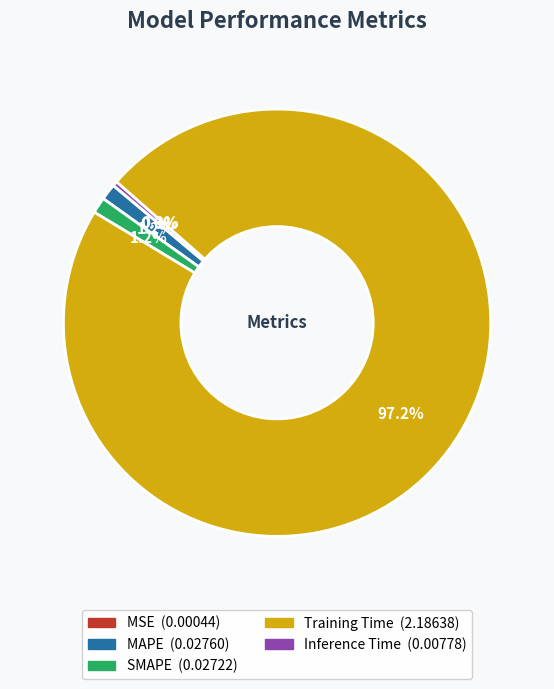

Which has a higher value, MAPE or Inference Time?

MAPE